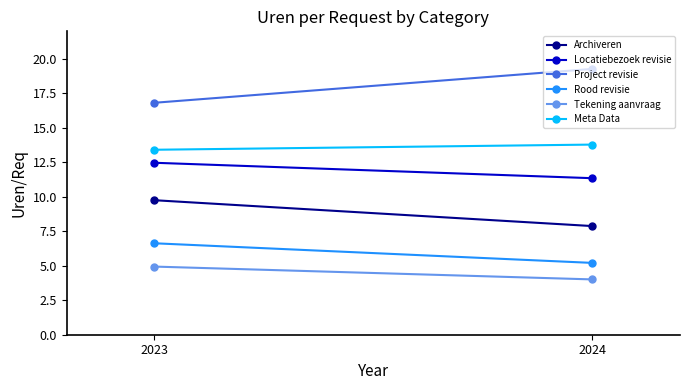

Which category has the highest value in the Rood revisie series?

2023